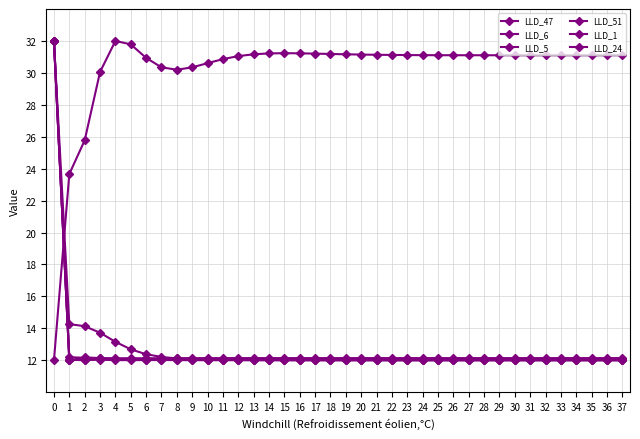

Where do LLD_24 and LLD_47 first cross each other?

15 and 16